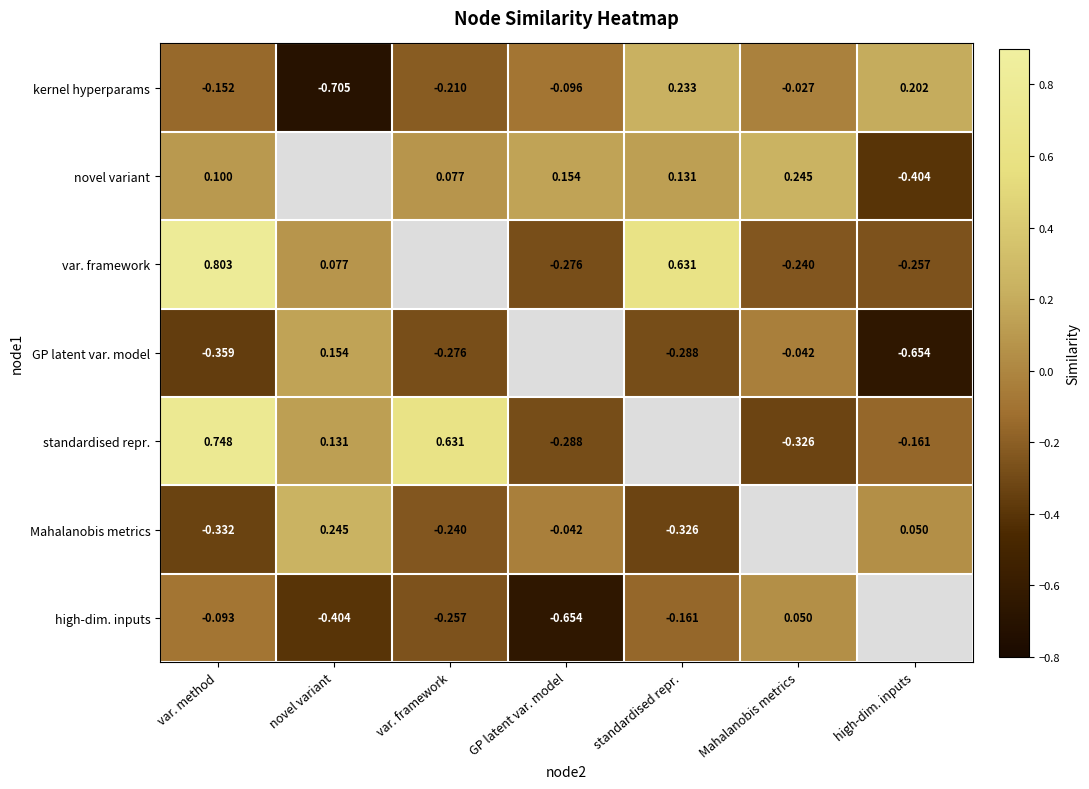

List the labels in order of kernel hyperparams value, largest first.

standardised repr., high-dim. inputs, Mahalanobis metrics, GP latent var. model, var. method, var. framework, novel variant